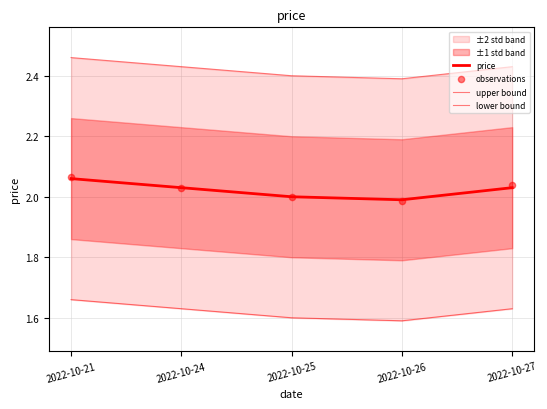

What is the total value across all series at 2022-10-25?

8.0